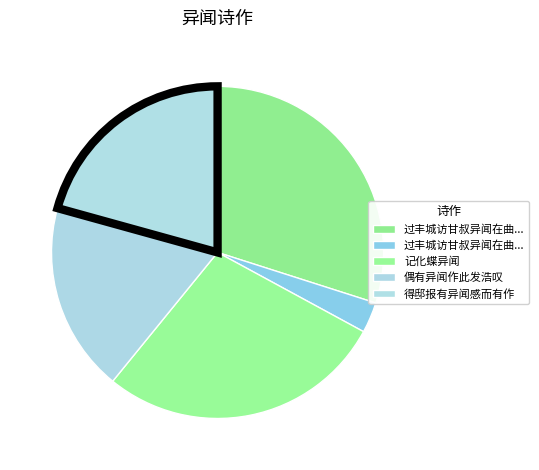

To the nearest percent, what is the difference between the largest and smallest slice percentages?

27%